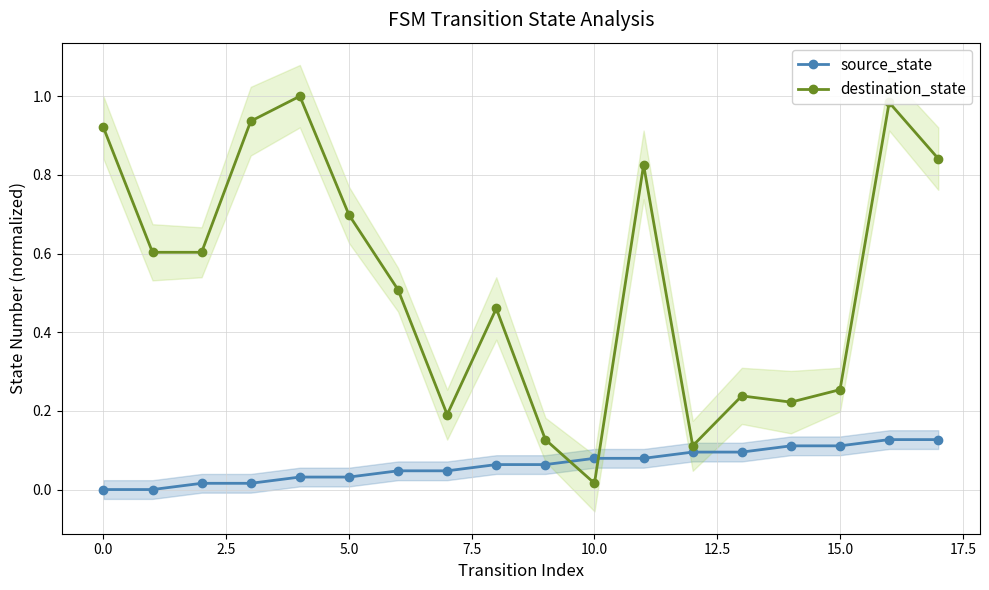

The destination_state series shows 0.2 at 0.0. True or false?

False